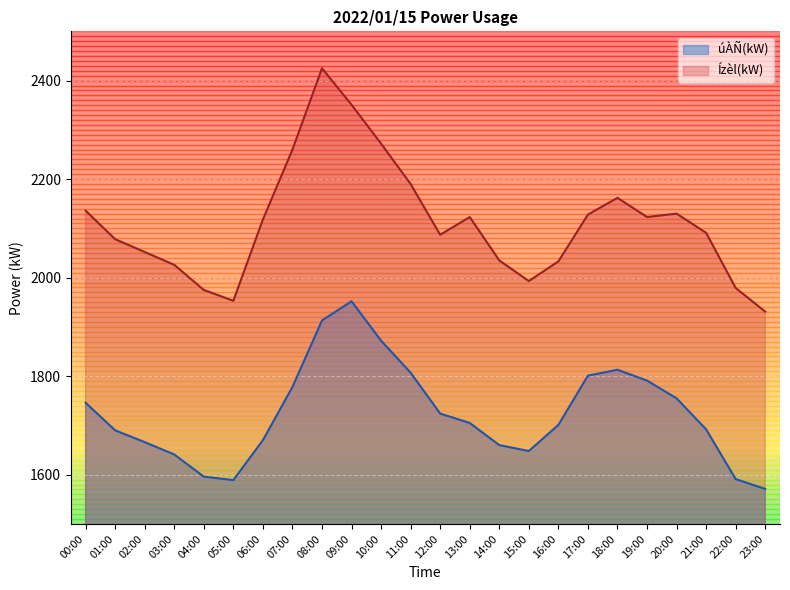

At which category does Ízèl(kW) reach its first local valley?

05:00